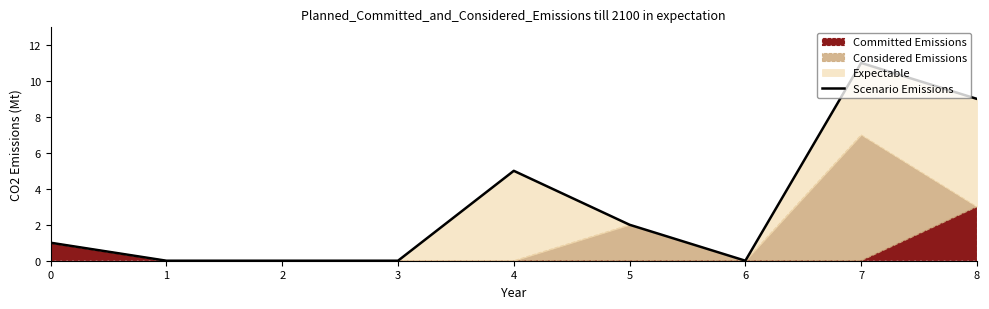

At which category does the chart reach its minimum across all series?

1